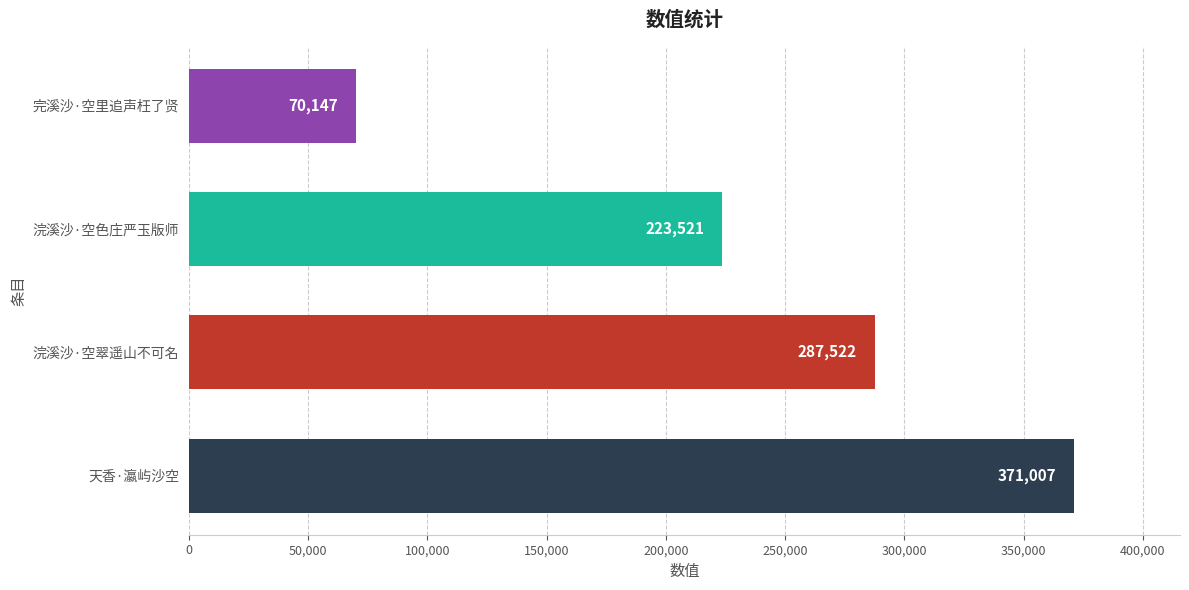

Reading top to bottom, list all the values displayed in this chart.

完溪沙·空里追声枉了贤=70147	浣溪沙·空色庄严玉版师=223521	浣溪沙·空翠遥山不可名=287522	天香·瀛屿沙空=371007